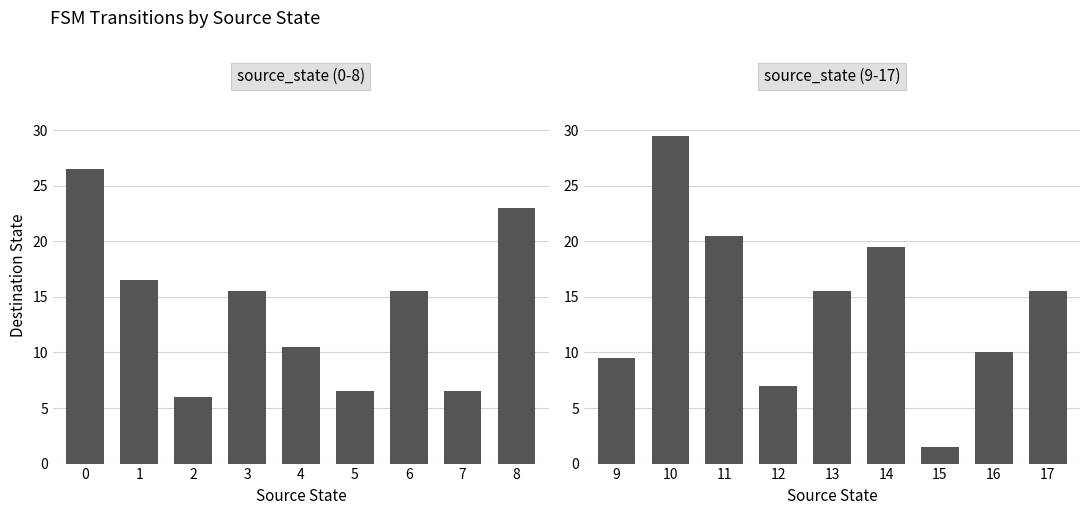

What are all the series names shown in the legend?

source_state (0-8), source_state (9-17)